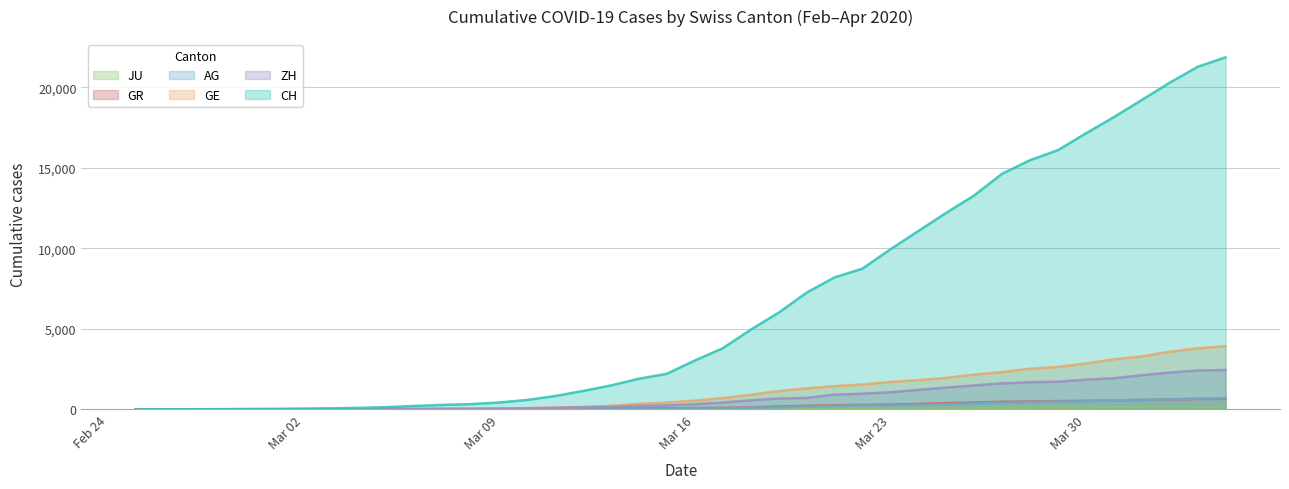

Reading left to right, transcribe all the data shown in this chart.

CH: 0	5	9	19	31	38	55	70	99	145	220	283	332	432	587	831	1146	1490	1905	2211	3032	3796	4945	6002	7240	8194	8736	9935	11069	12200	13278	14625	15470	16094	17135	18141	19207	20278	21267	21855
GE: 0	1	1	4	8	9	10	13	15	20	29	42	44	59	79	112	153	224	343	425	549	701	911	1139	1307	1445	1549	1703	1820	1960	2161	2322	2527	2638	2855	3109	3289	3582	3793	3928
AG: 0	1	1	1	3	4	7	7	10	11	12	14	14	15	18	20	27	30	33	43	56	69	96	134	175	223	235	245	283	318	367	407	444	485	506	554	596	631	673	702
GR: 0	2	2	6	6	6	9	9	12	14	16	17	18	18	22	31	43	53	56	71	84	101	128	182	226	258	284	300	343	393	433	474	495	519	535	547	592	622	649	657
ZH: 0	0	2	2	6	7	10	13	15	23	29	34	40	49	62	101	140	163	218	250	326	429	568	679	711	919	978	1067	1213	1357	1489	1616	1690	1722	1848	1936	2125	2289	2417	2450
JU: 0	0	1	1	1	1	1	2	2	4	4	5	5	7	7	7	12	17	18	19	25	29	32	36	44	54	61	69	82	92	100	114	119	127	128	140	145	149	149	154